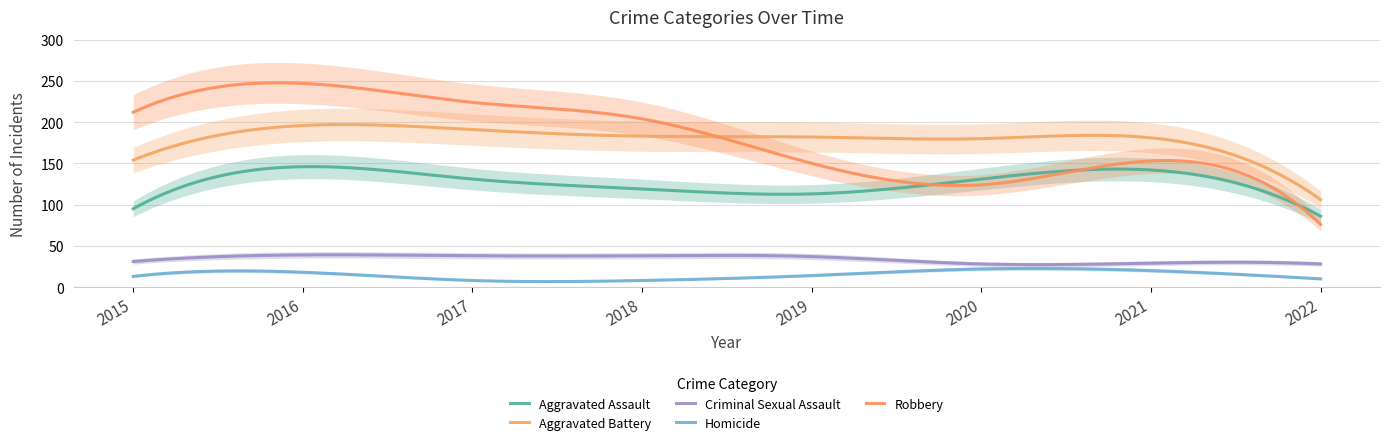

Does the chart have visible grid lines?

Yes